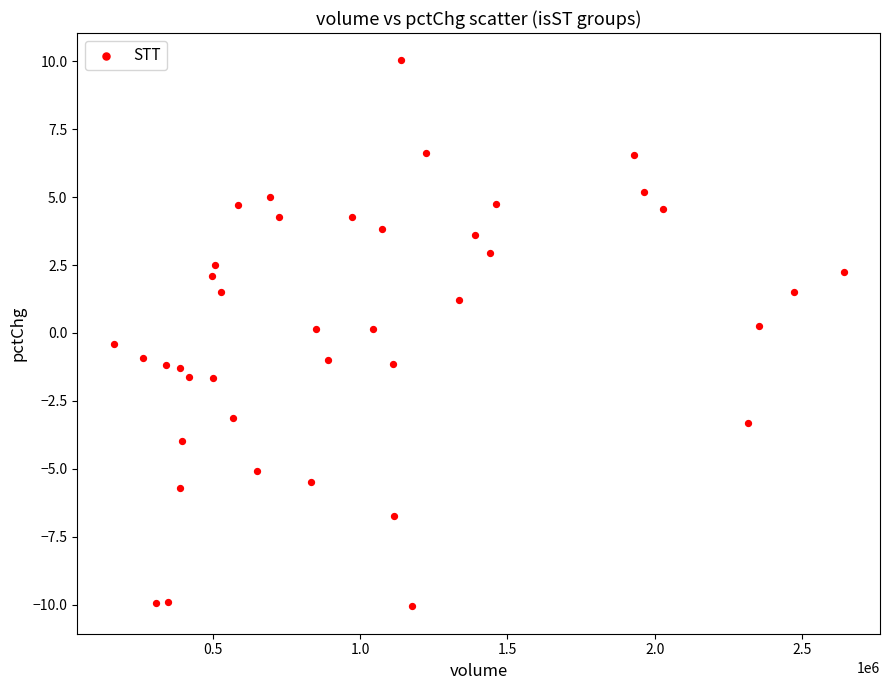

What is the range of X values (max minus min)?

2476884.0